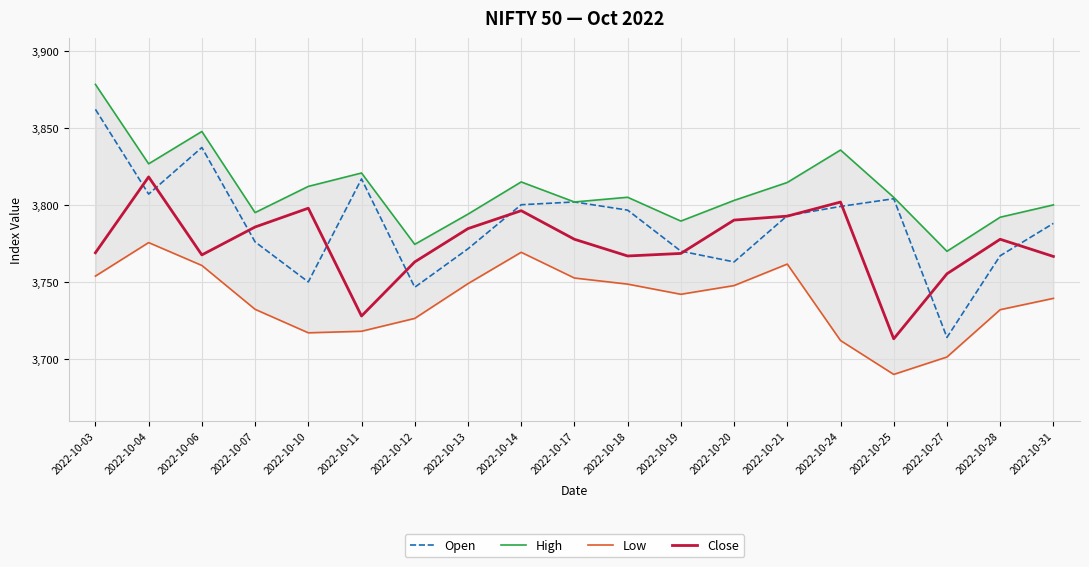

Read the High value at 2022-10-25.

3804.9